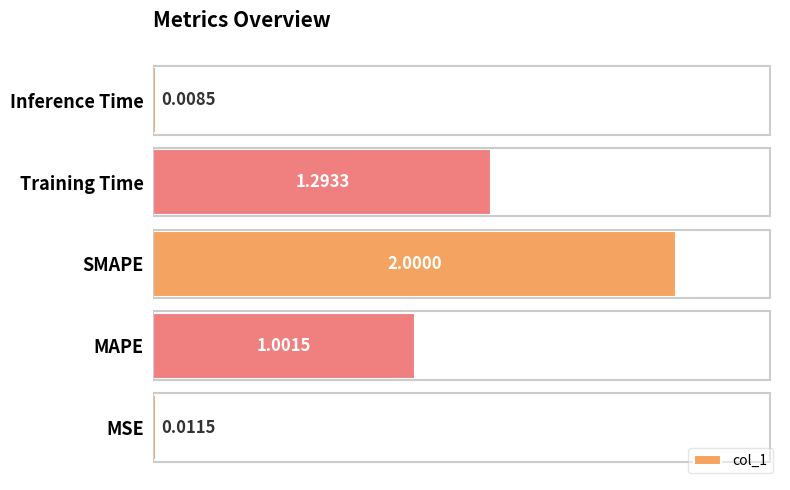

What is the average value?

0.9